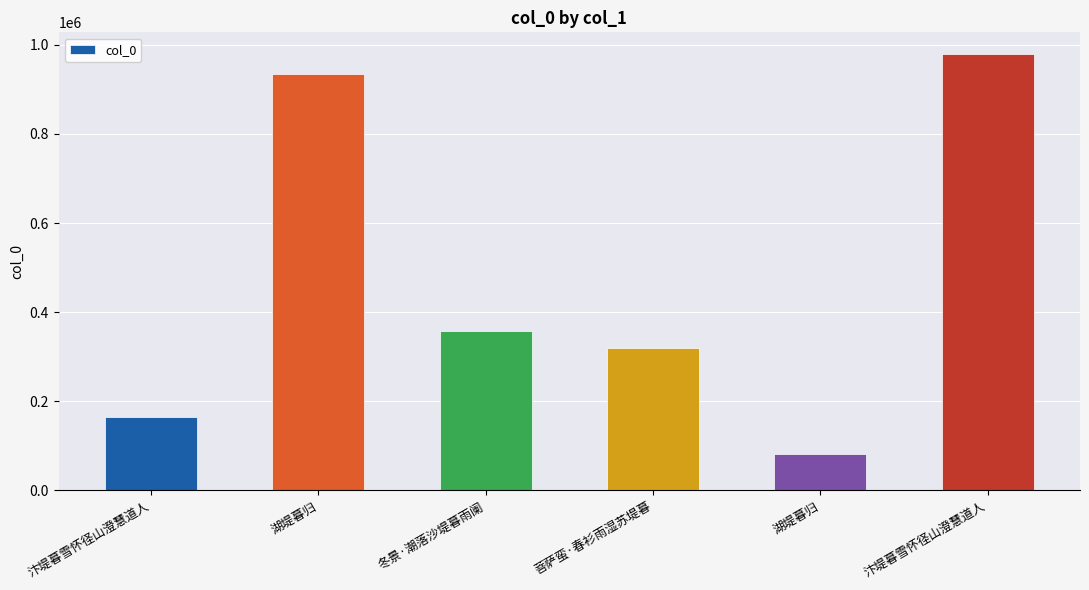

How many series are shown in this chart?

1